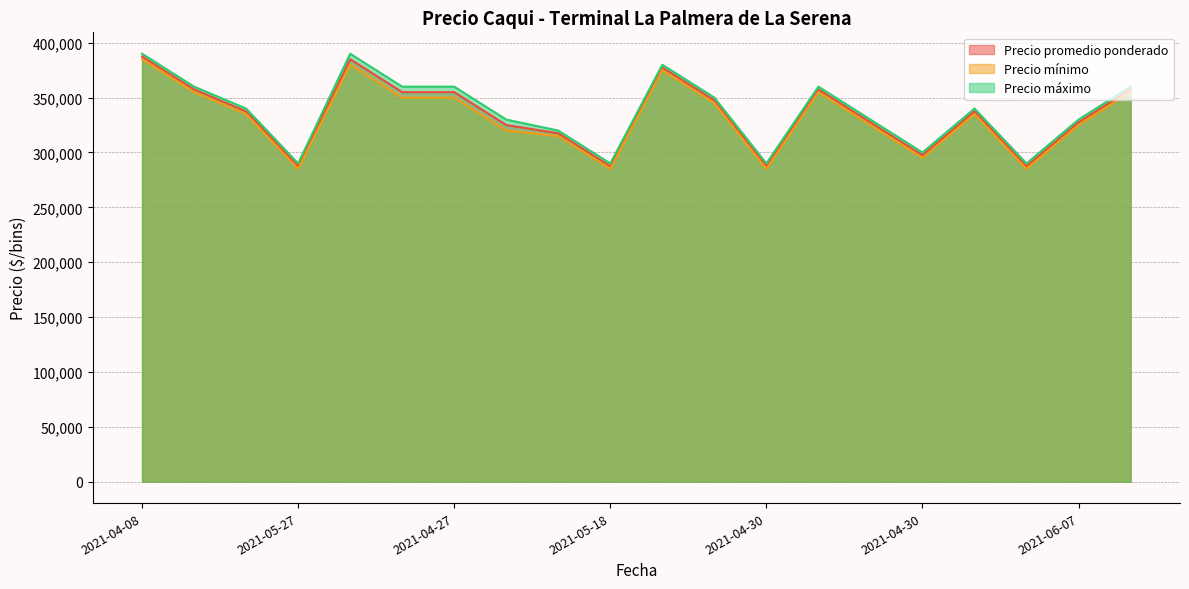

True or false: Precio promedio ponderado and Precio mínimo cross at least once.

False